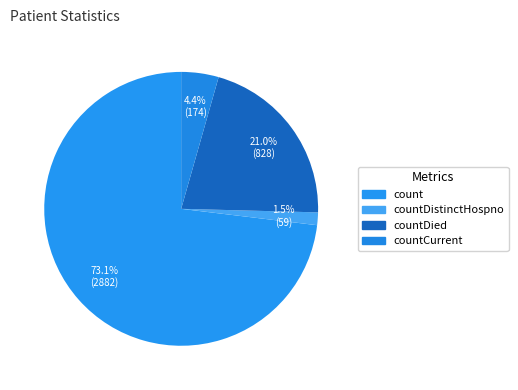

To the nearest percent, what is the average slice percentage?

25%